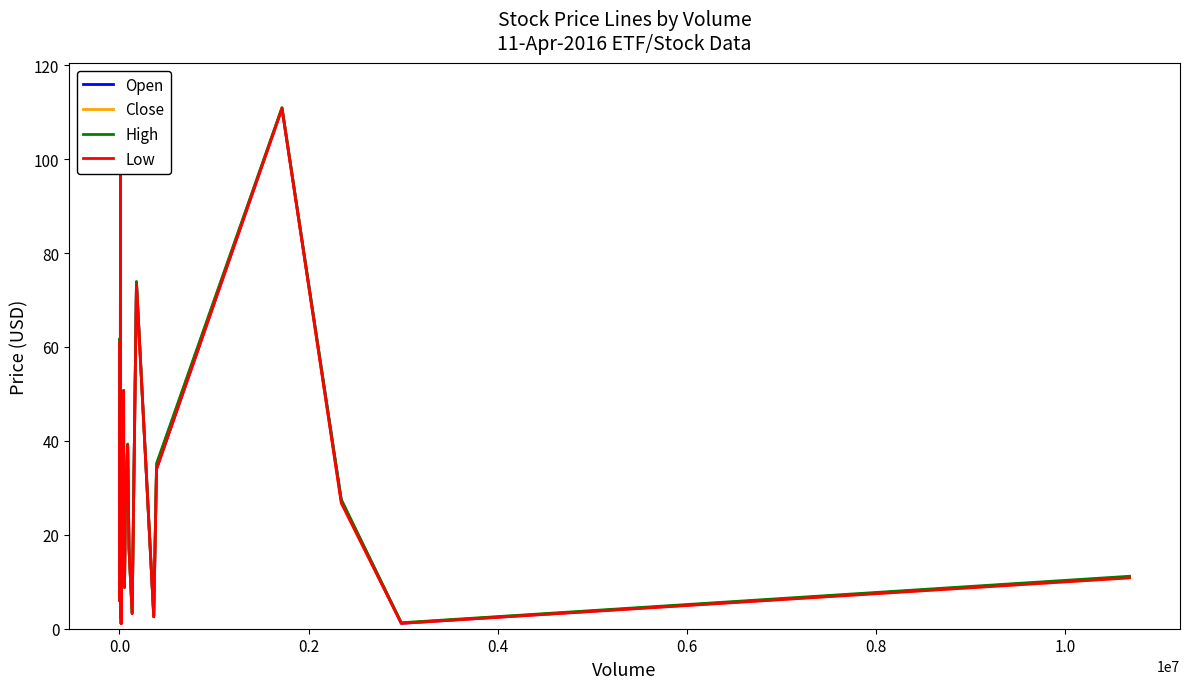

True or false: Low and Close intersect in this chart.

False